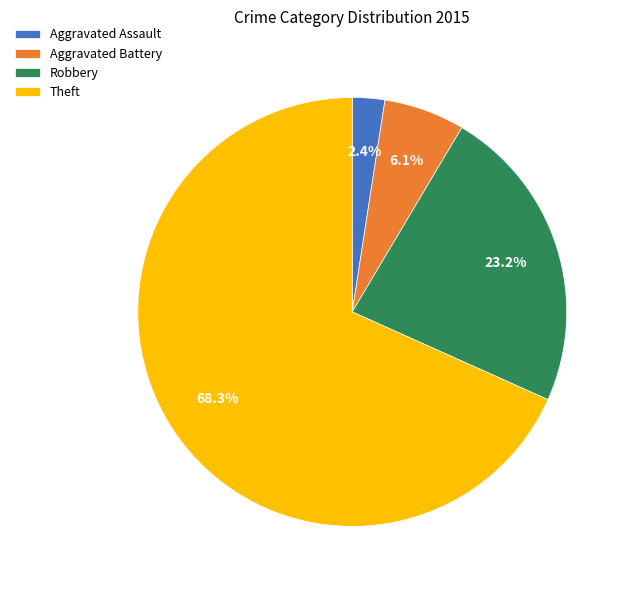

To the nearest percent, what portion does Aggravated Assault represent?

2%